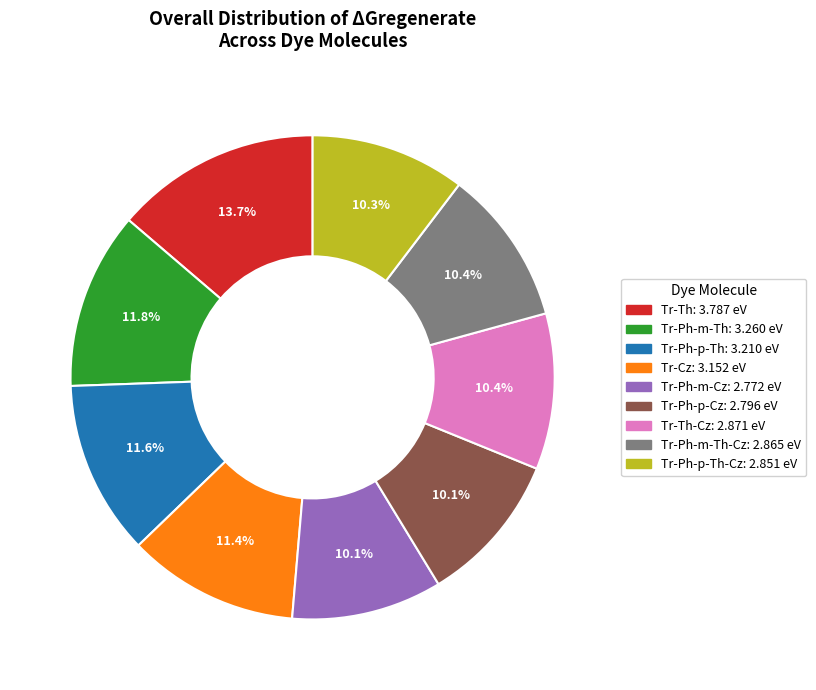

Does any single category account for the majority?

No